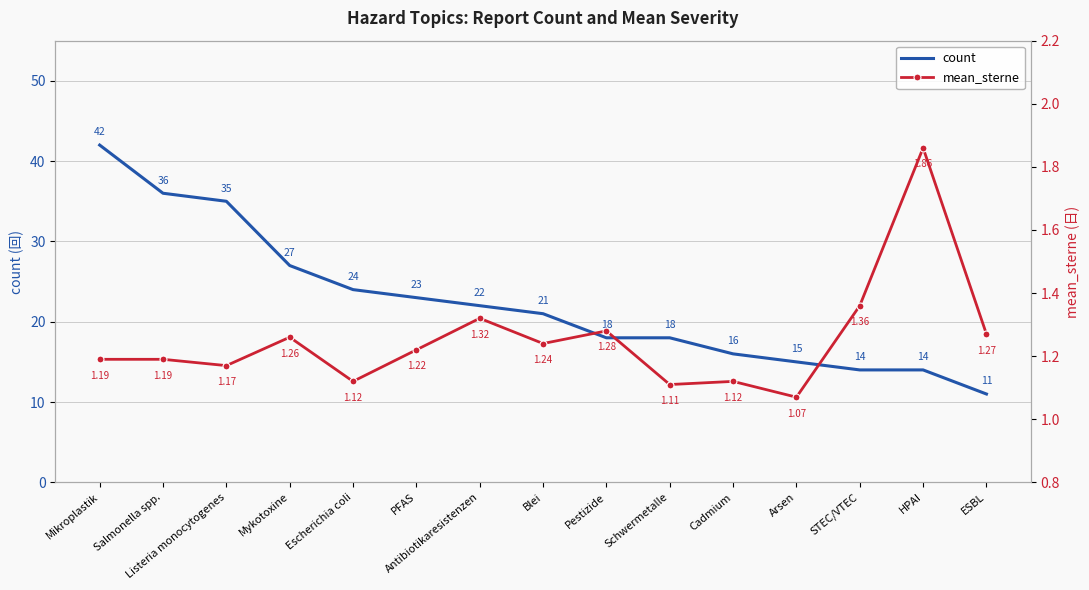

Is the value of count at Mikroplastik greater than the value of mean_sterne at HPAI?

Yes